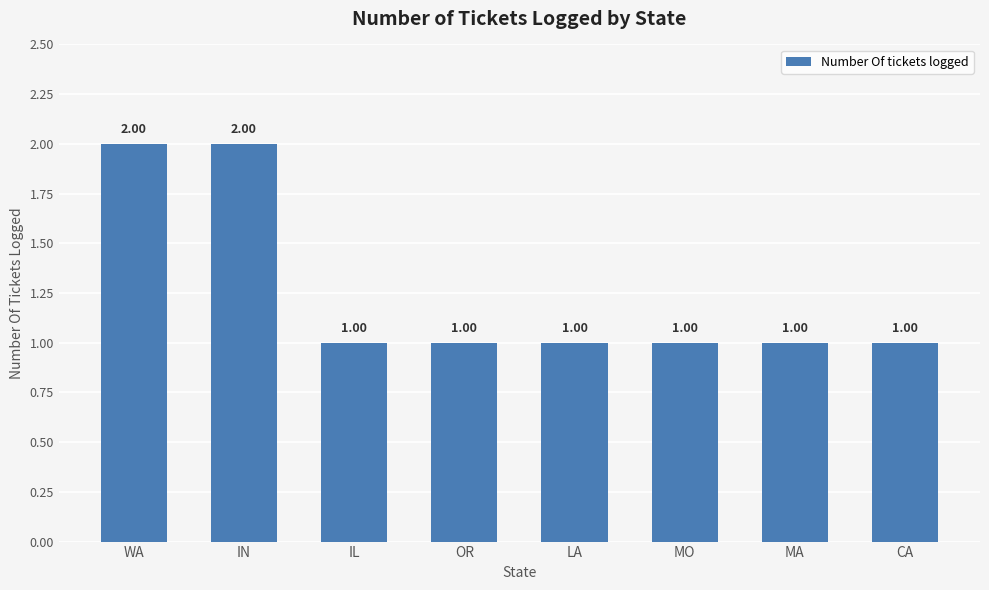

What is the change in value from IN to LA?

-1